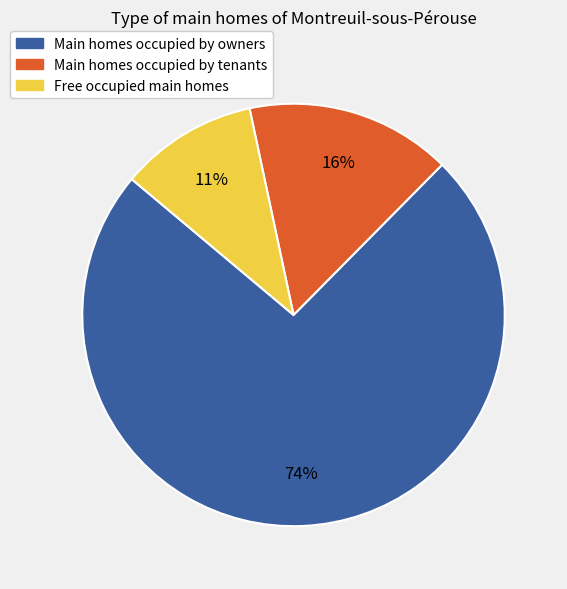

Is there a majority slice in this chart?

Yes